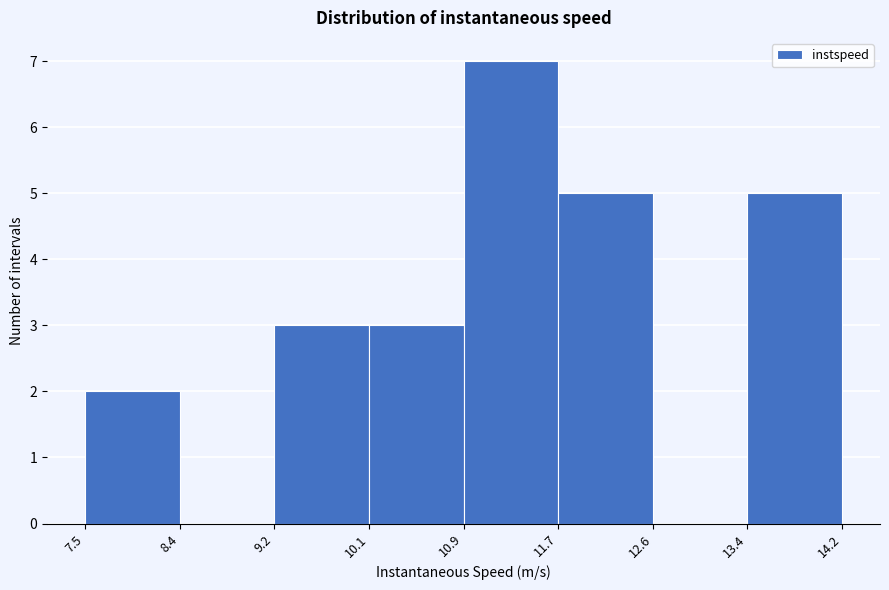

Which range on the x-axis has the tallest bar?

10.9 to 11.7